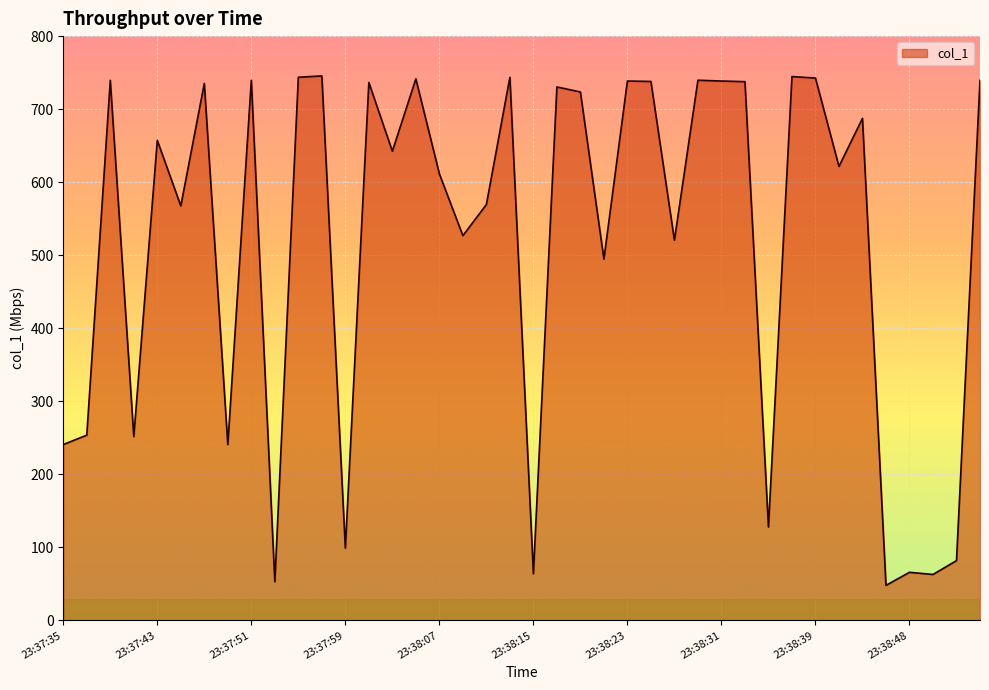

What is the difference between the maximum and minimum values?

697.5